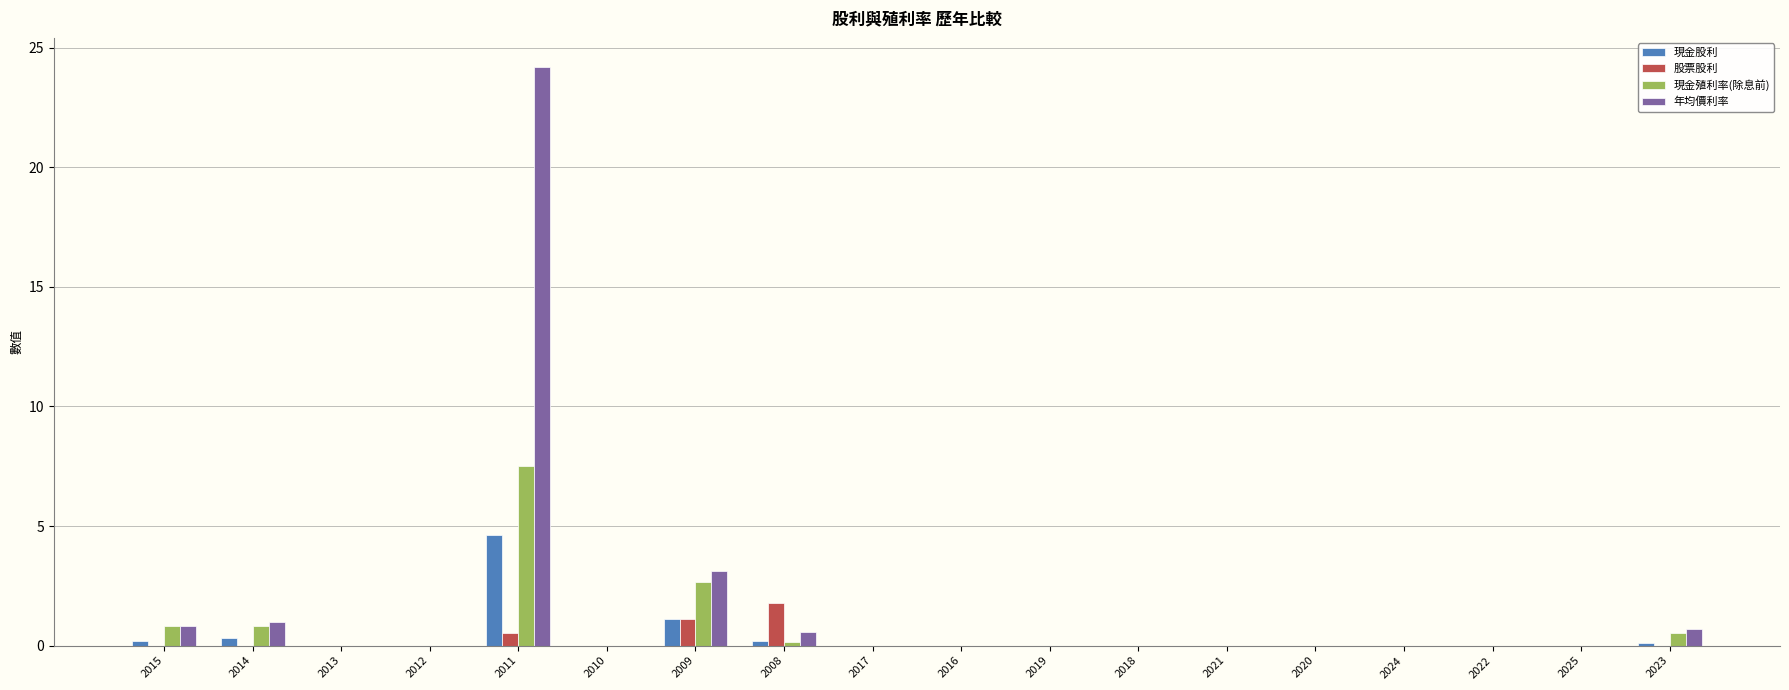

What is the sum of all 年均價利率 values?

30.4